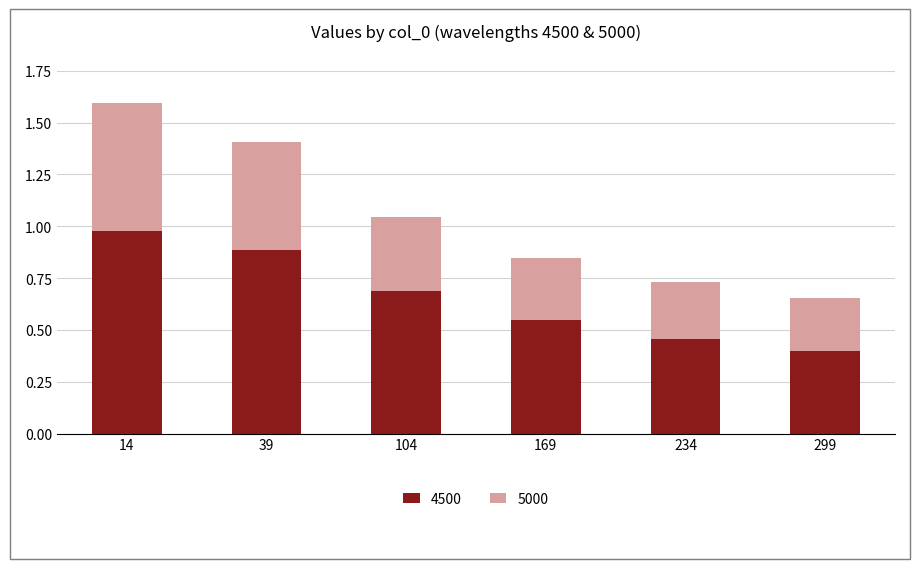

At which category is the sum across all series the highest?

14